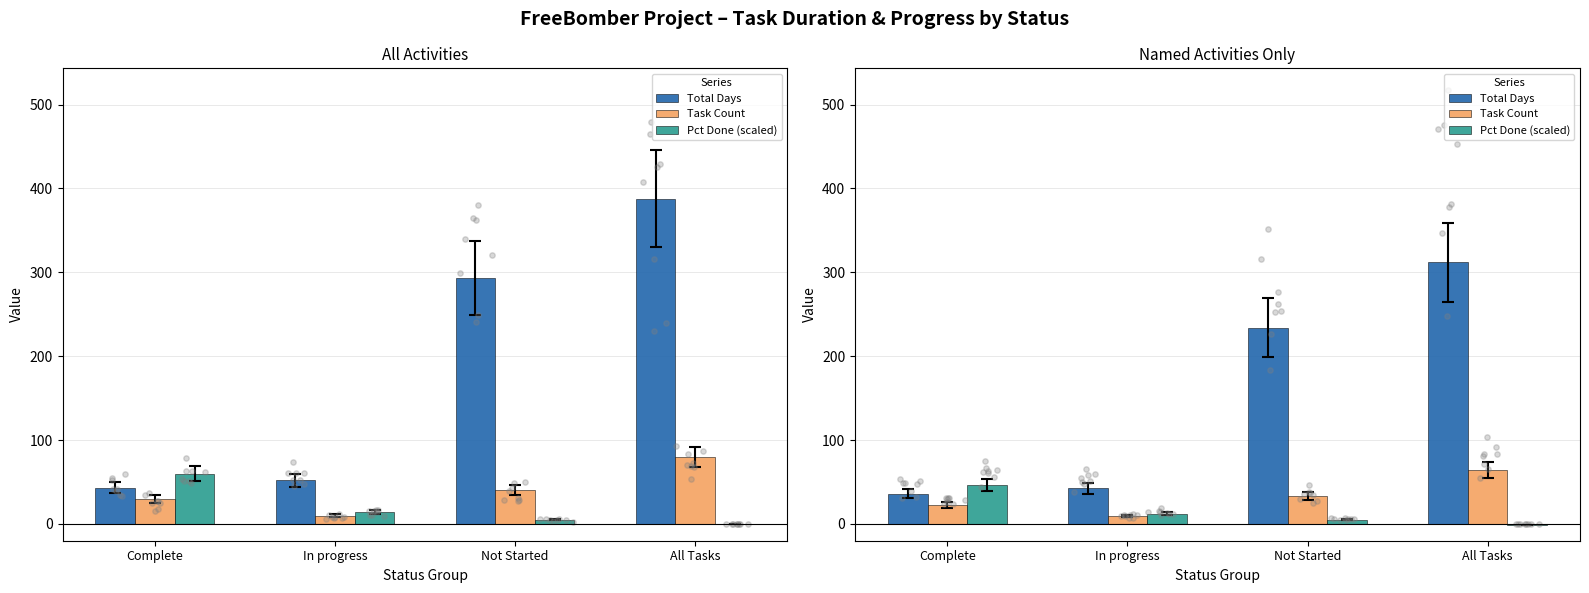

At how many categories does at least one series exceed 261?

1